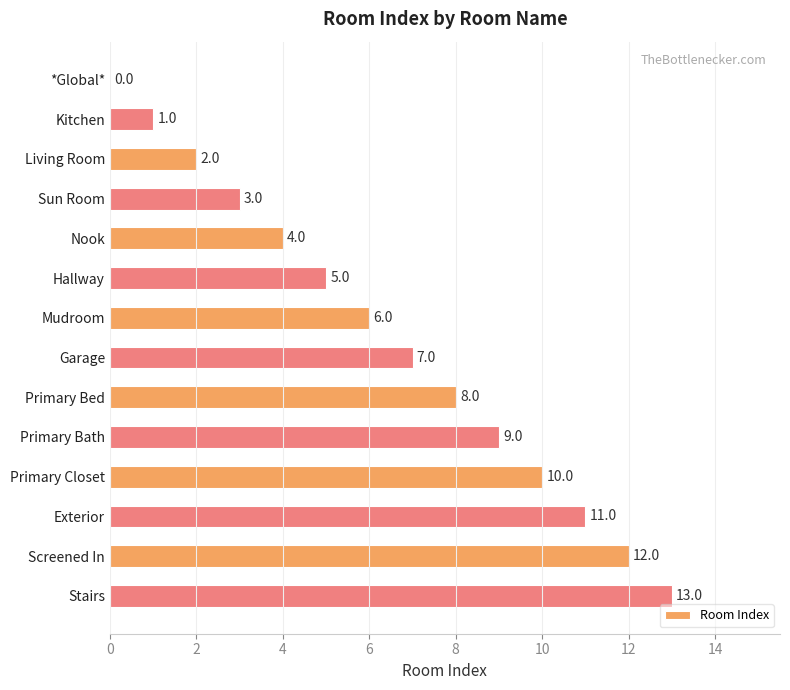

Count the number of data series in this chart.

1